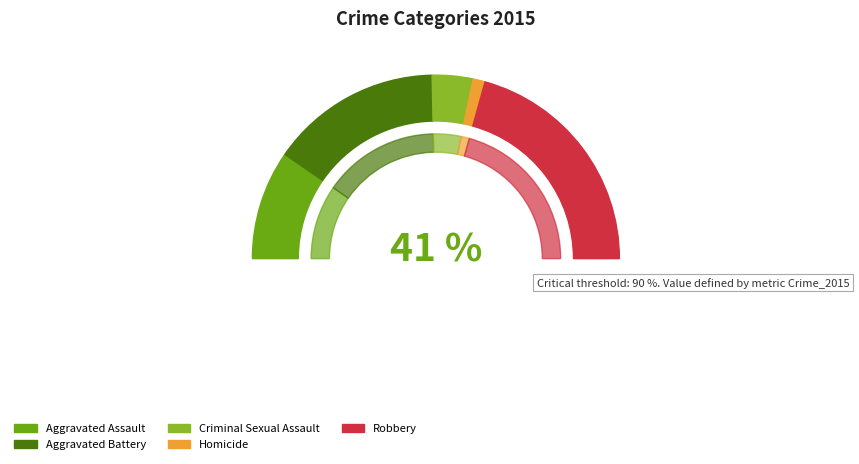

How many slices are in this pie chart?

5